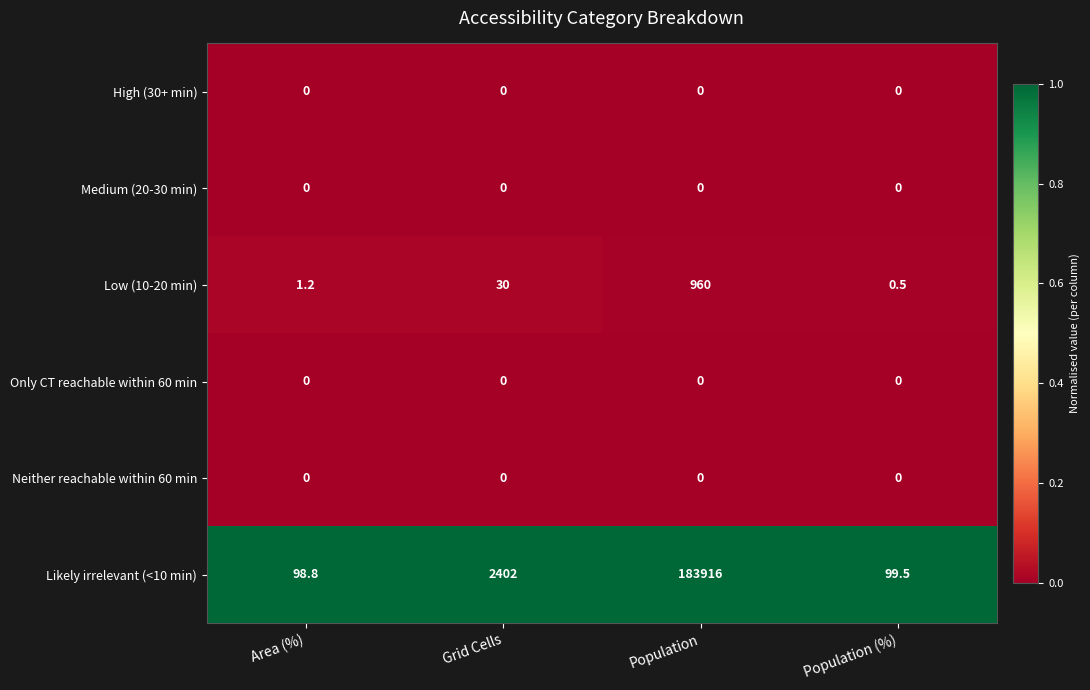

Which series has the largest range (max minus min)?

Likely irrelevant (<10 min)